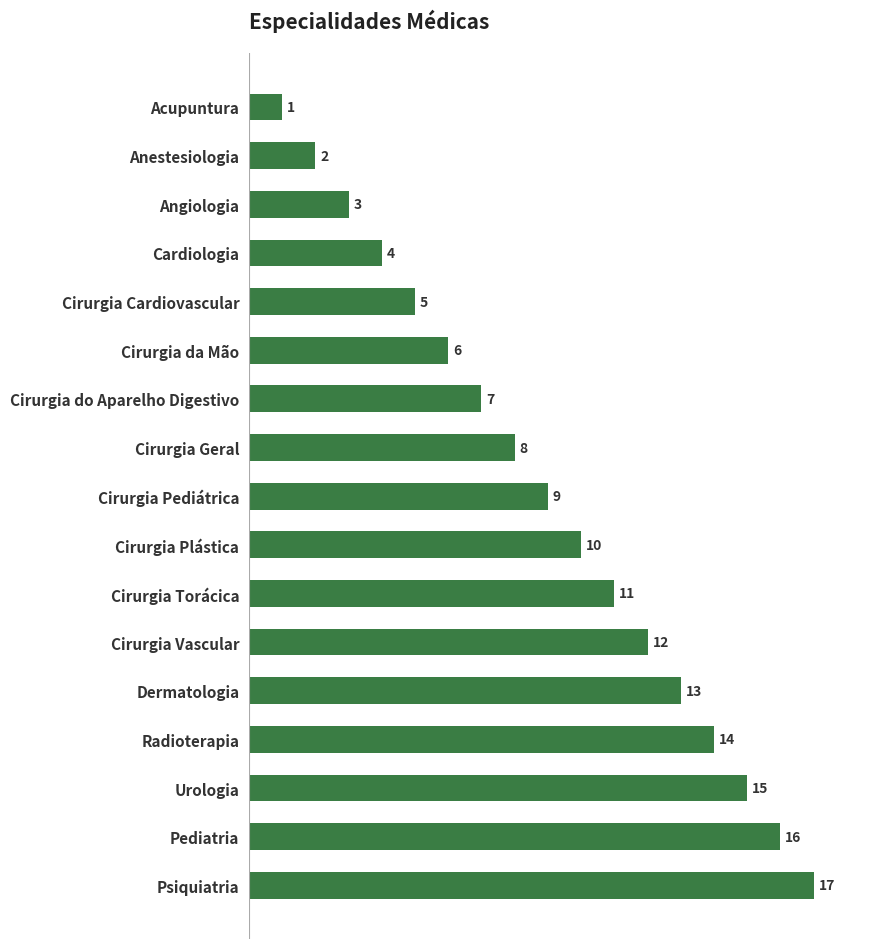

Does the chart contain stacked bars?

No